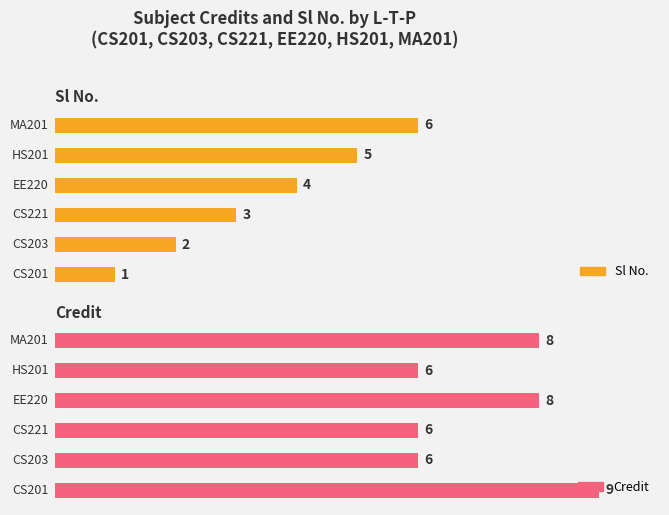

Are the bars grouped side by side (vs. stacked)?

Yes